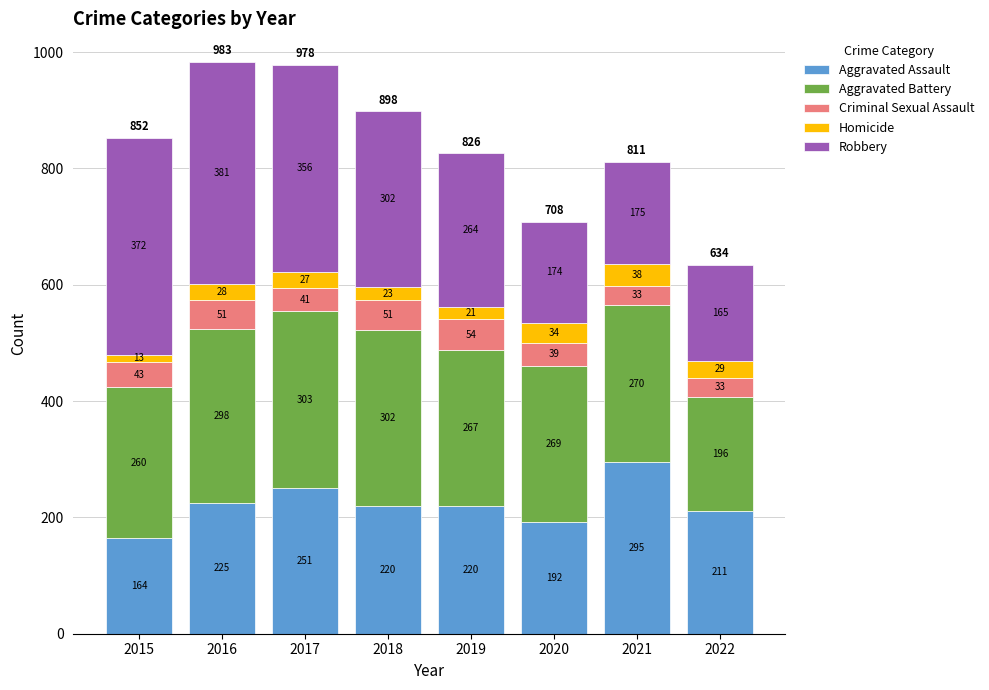

At which label does Aggravated Assault reach its minimum?

2015